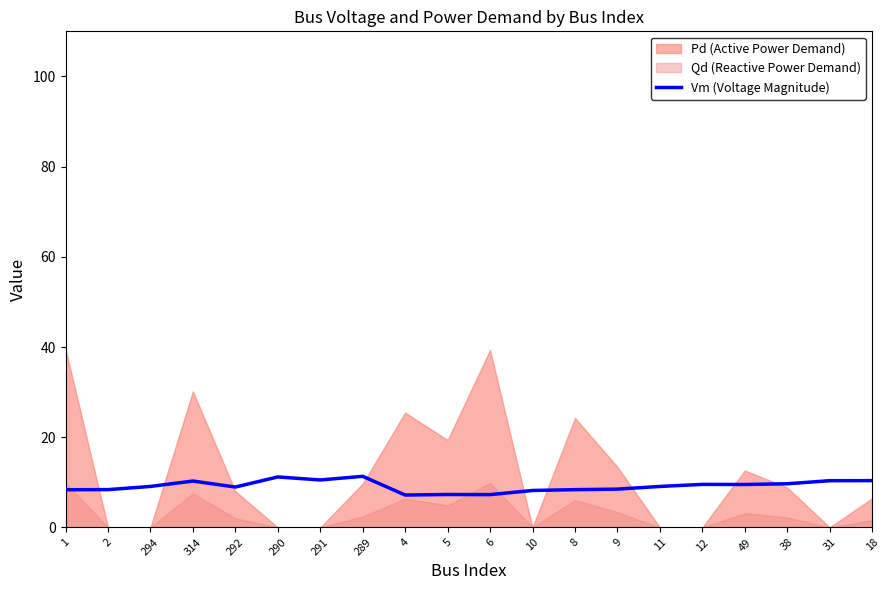

What is the lowest value of the Vm (Voltage Magnitude) series?

7.2